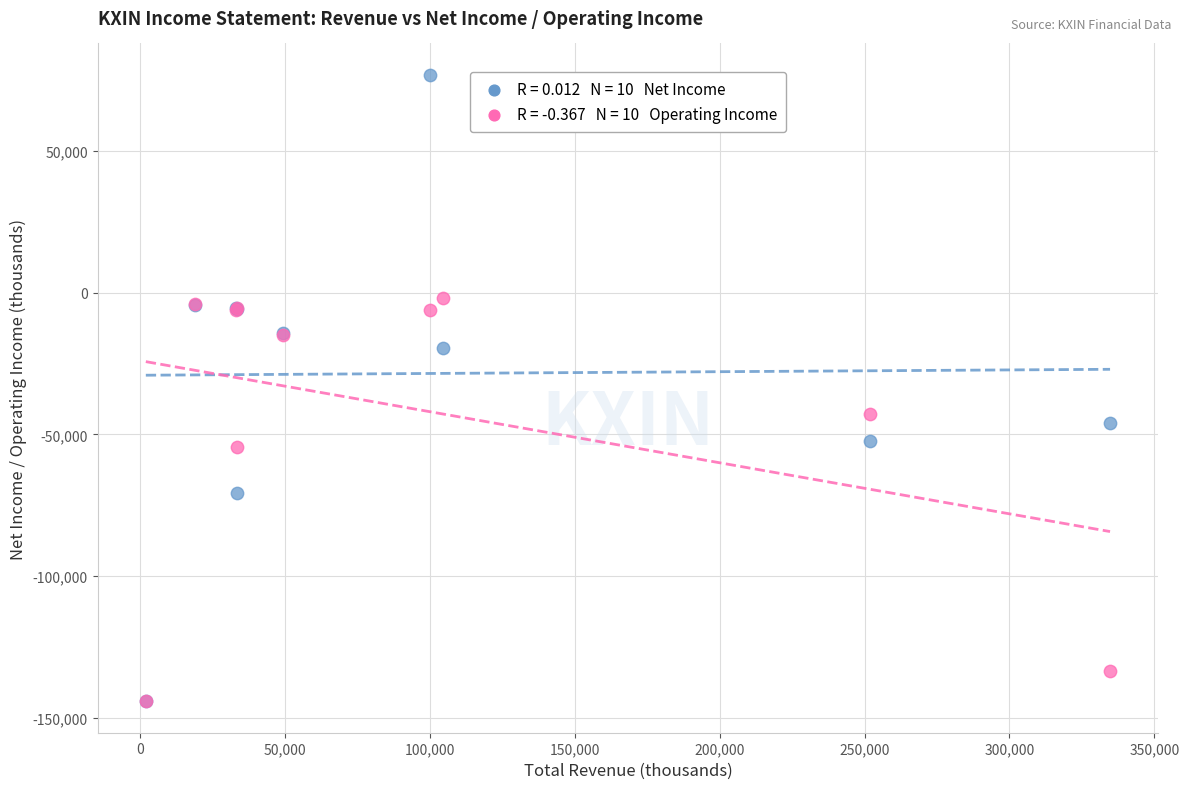

Across all series, what Y value is closest to -33700?

-42800